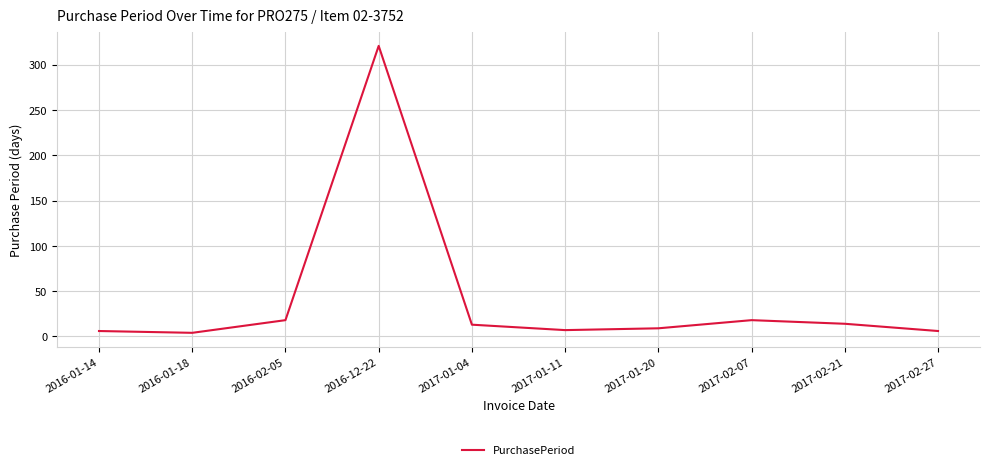

How many distinct data groups are displayed?

1